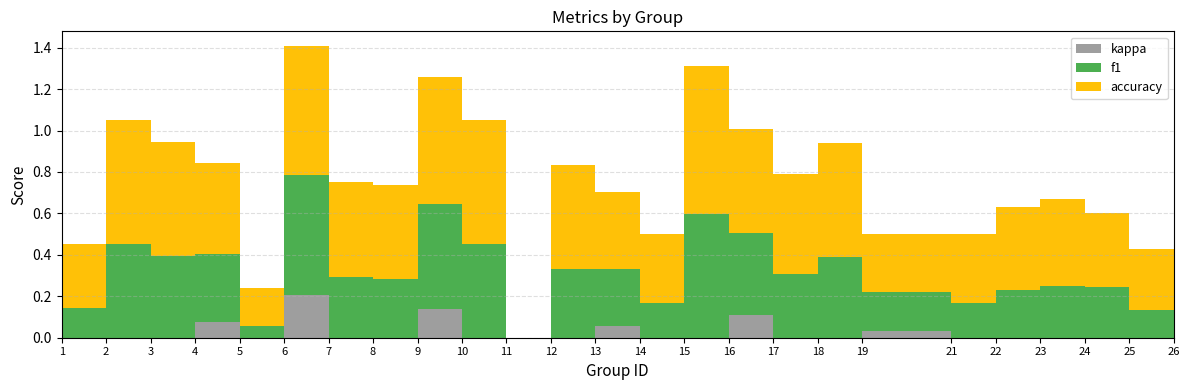

Reading left to right, transcribe all the data shown in this chart.

f1: 0.1	0.5	0.4	0.3	0.1	0.6	0.3	0.3	0.5	0.5	0.0	0.3	0.3	0.2	0.6	0.4	0.3	0.4	0.2	0.2	0.2	0.2	0.2	0.1	0.3
accuracy: 0.3	0.6	0.6	0.4	0.2	0.6	0.5	0.5	0.6	0.6	0.0	0.5	0.4	0.3	0.7	0.5	0.5	0.6	0.3	0.3	0.4	0.4	0.4	0.3	0.4
kappa: 0.0	0.0	0.0	0.1	0.0	0.2	0.0	0.0	0.1	0.0	0.0	0.0	0.1	0.0	0.0	0.1	0.0	0.0	0.0	0.0	0.0	0.0	0.0	0.0	0.1